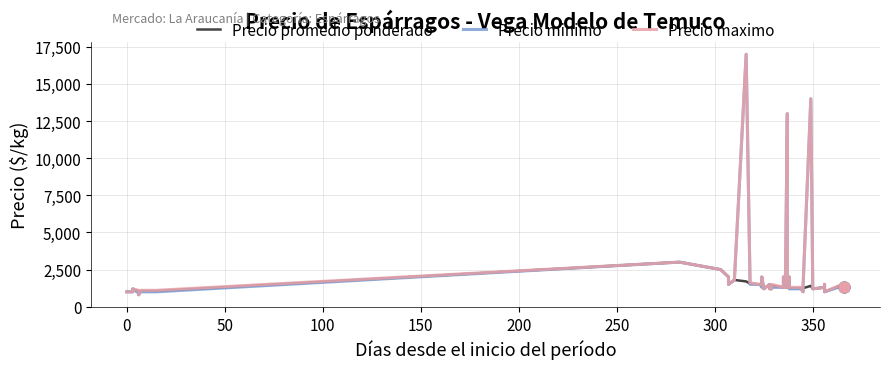

What are all the series names shown in the legend?

Precio promedio ponderado, Precio minimo, Precio maximo